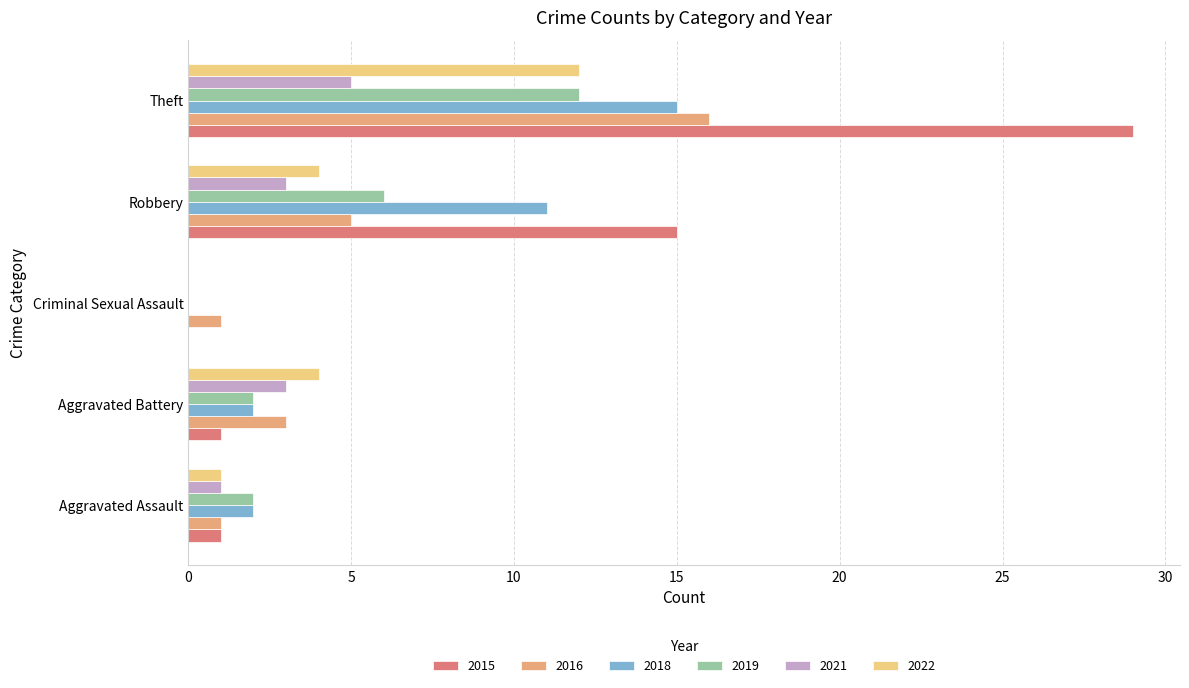

Which category has the highest value in the 2022 series?

Theft